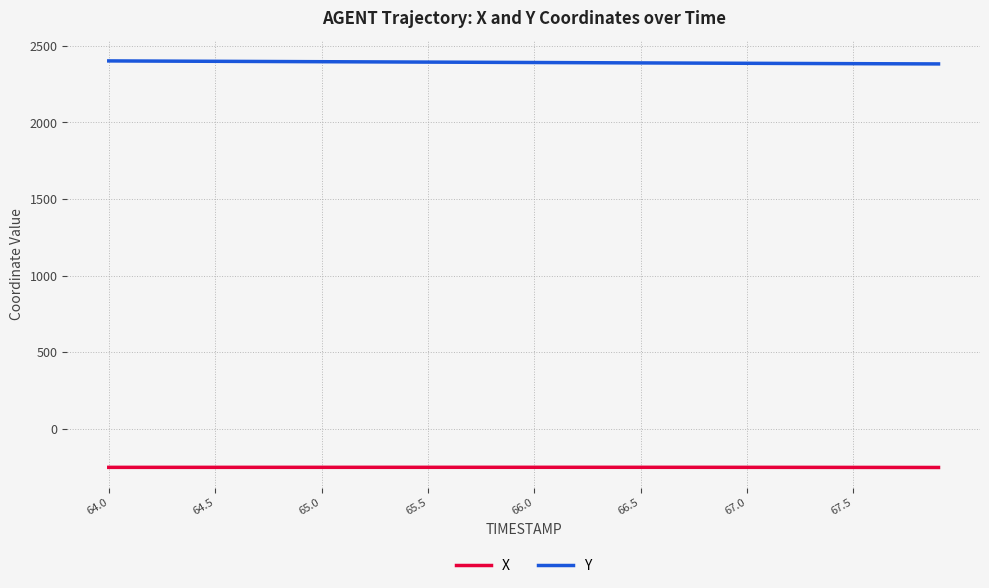

Rank the series by their average value, from lowest to highest.

X, Y